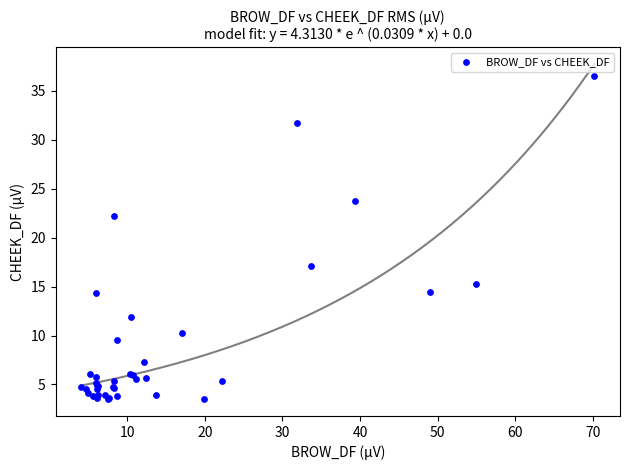

What Y value in the scatter plot is closest to 19?

17.2